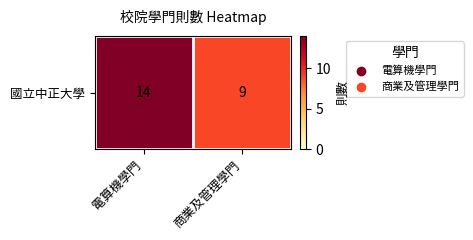

What is the difference between the values at 電算機學門 and 商業及管理學門?

5